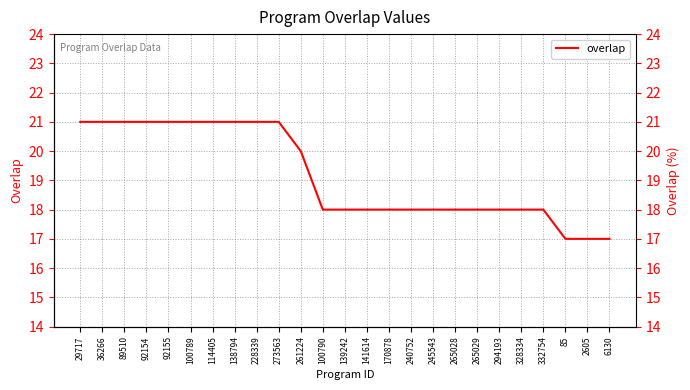

Where does the data first go above 18?

29717